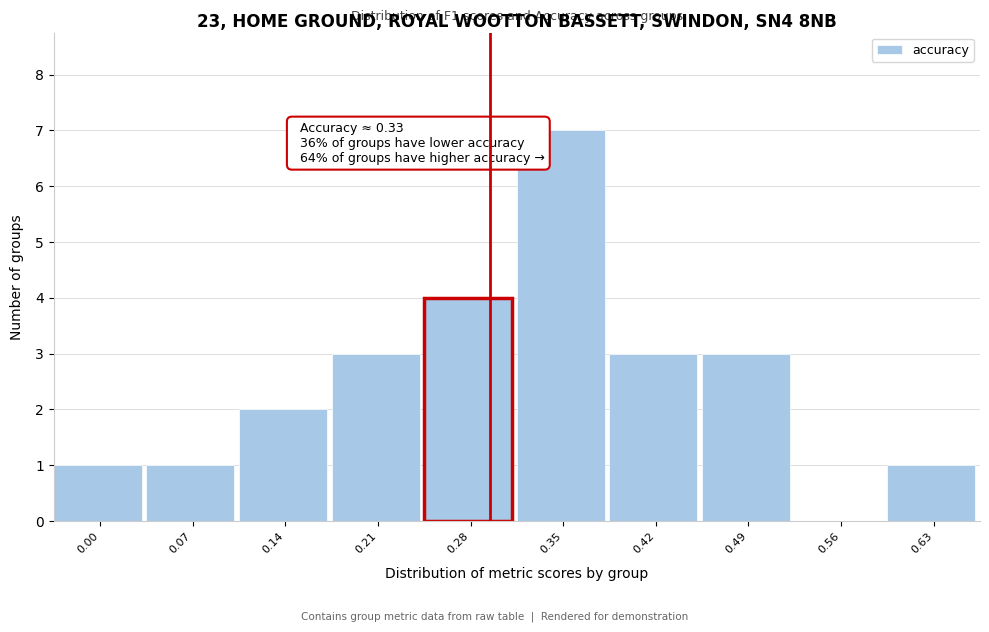

Reading left to right, list all the values displayed in this chart.

0.00=1	0.07=1	0.14=2	0.21=3	0.28=4	0.35=7	0.42=3	0.49=3	0.56=0	0.63=1